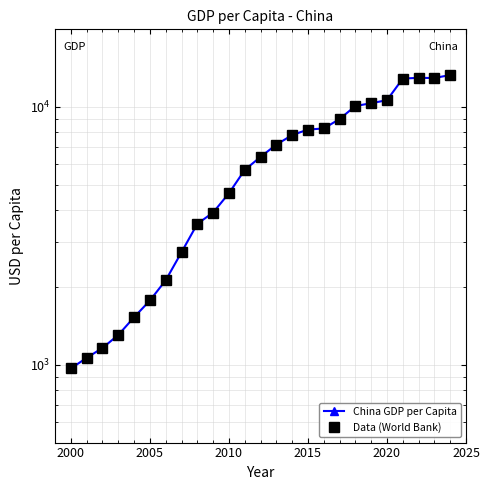

What is the difference between the maximum and second lowest values in the Data (World Bank) series?

12237.7